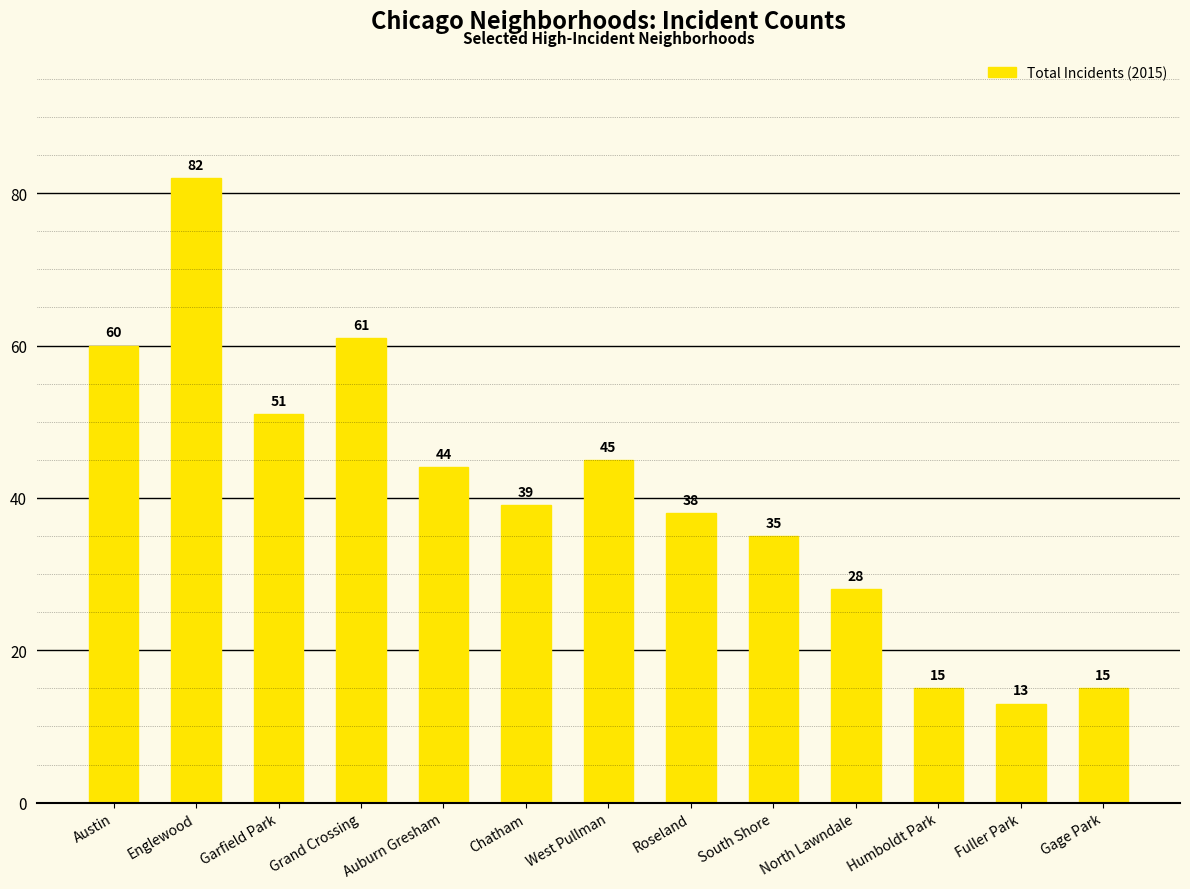

What is the minimum value shown in the chart?

13